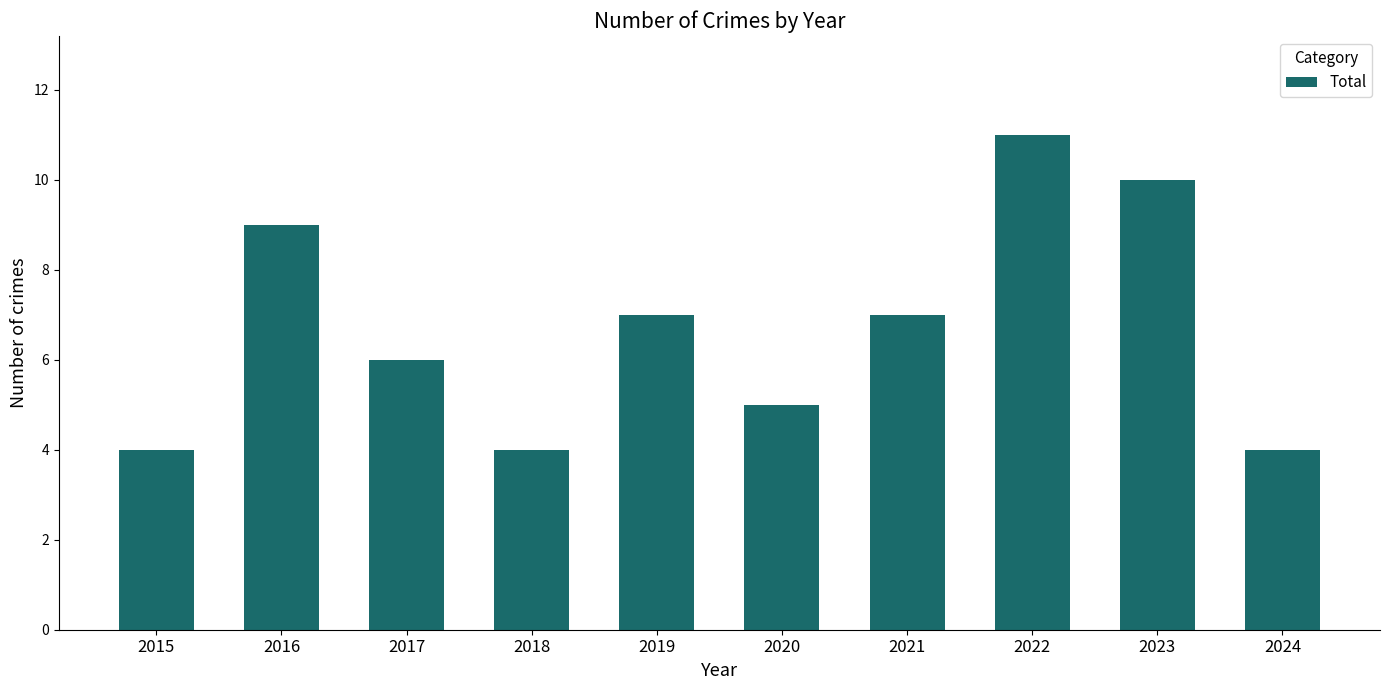

Which has a higher value, 2023 or 2015?

2023